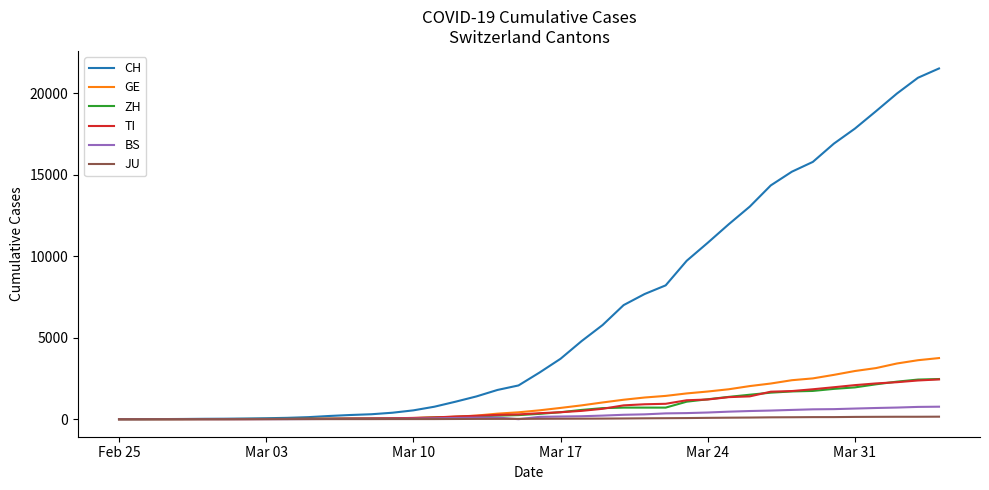

At how many categories does at least one series exceed 18045?

4